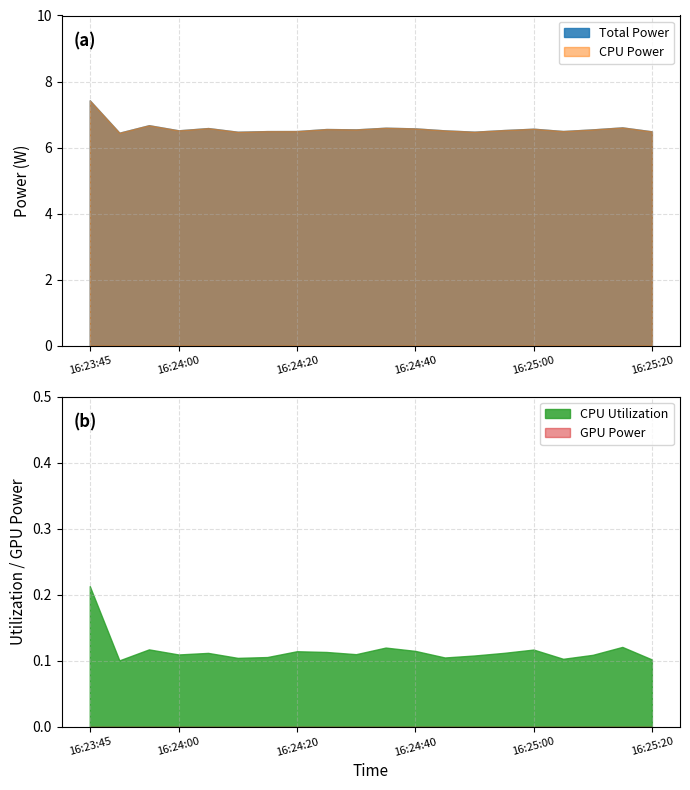

What position from the right is 16:24:55?

6